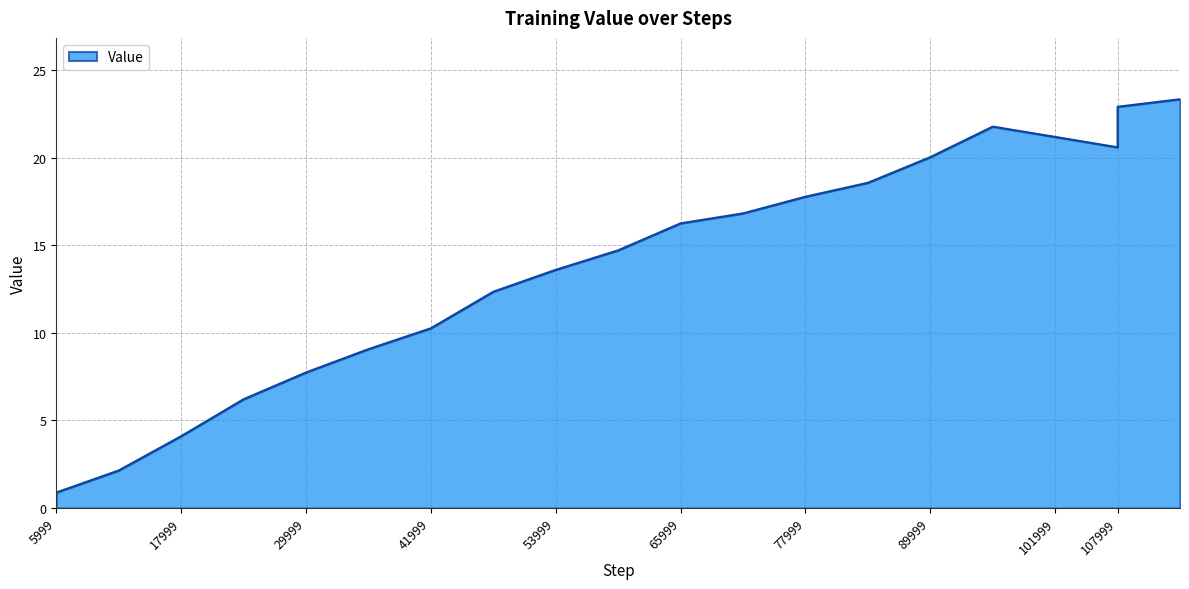

How many distinct data groups are displayed?

1